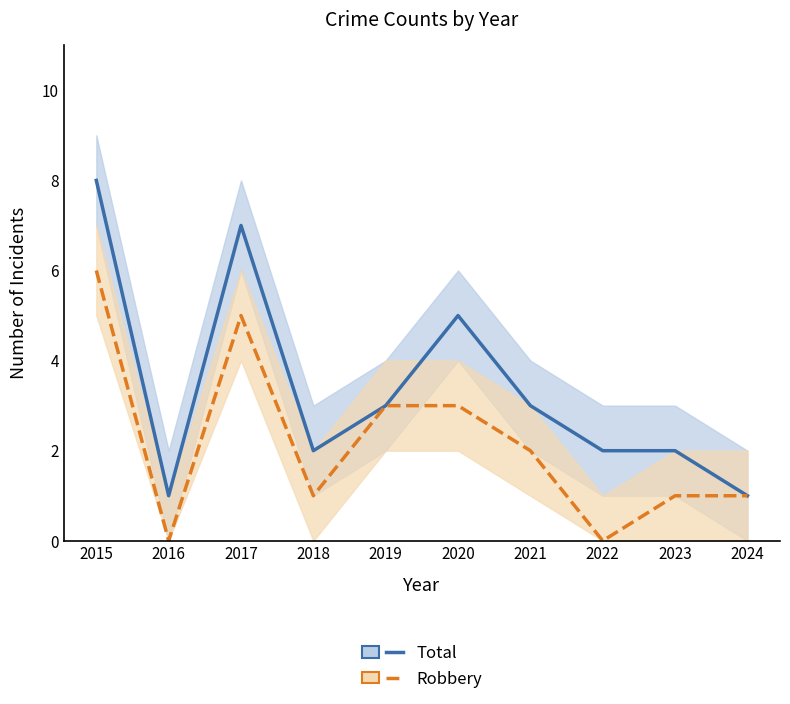

Rank the series at 2016 from lowest to highest value.

Robbery, Total